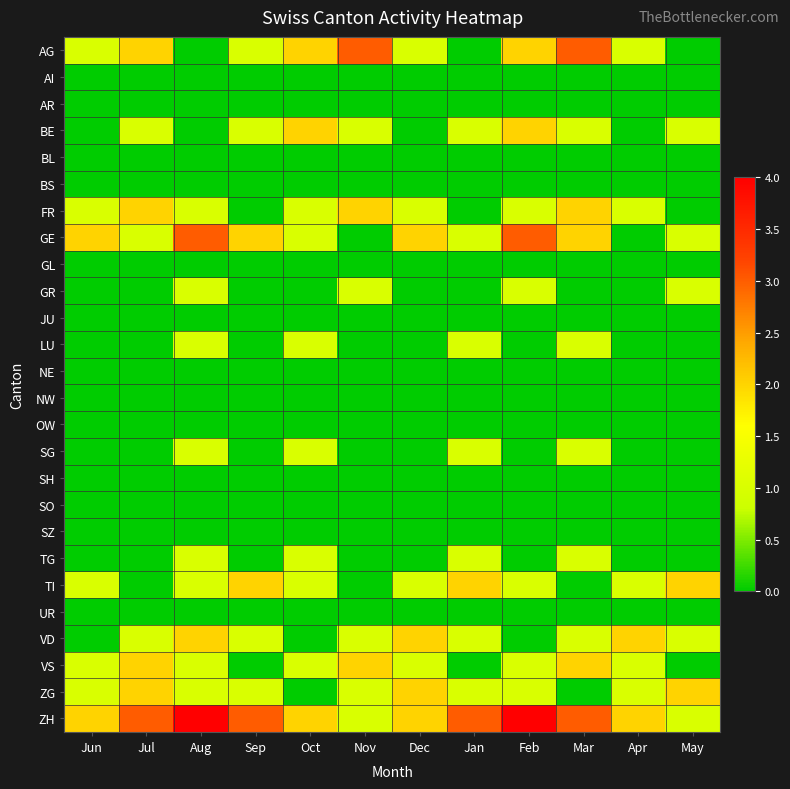

At Oct, list the series in order from smallest to largest.

AI, AR, BL, BS, GL, GR, JU, NE, NW, OW, SH, SO, SZ, UR, VD, ZG, FR, GE, LU, SG, TG, TI, VS, AG, BE, ZH